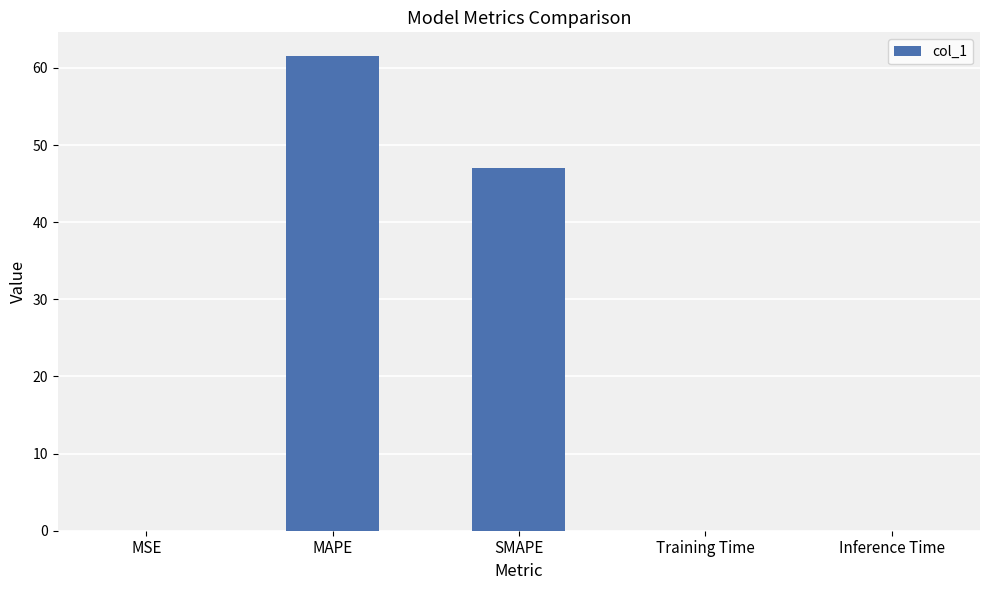

Are the bars grouped side by side (vs. stacked)?

No